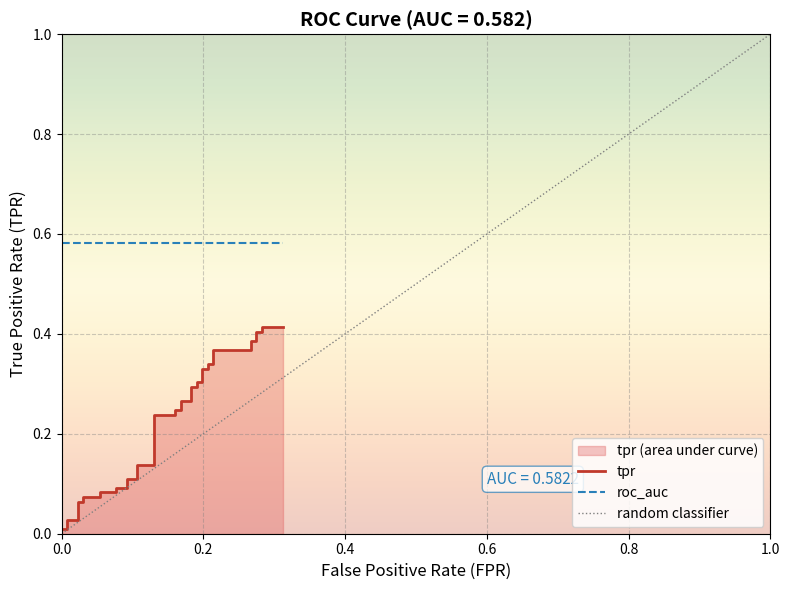

What is the average value?

0.2